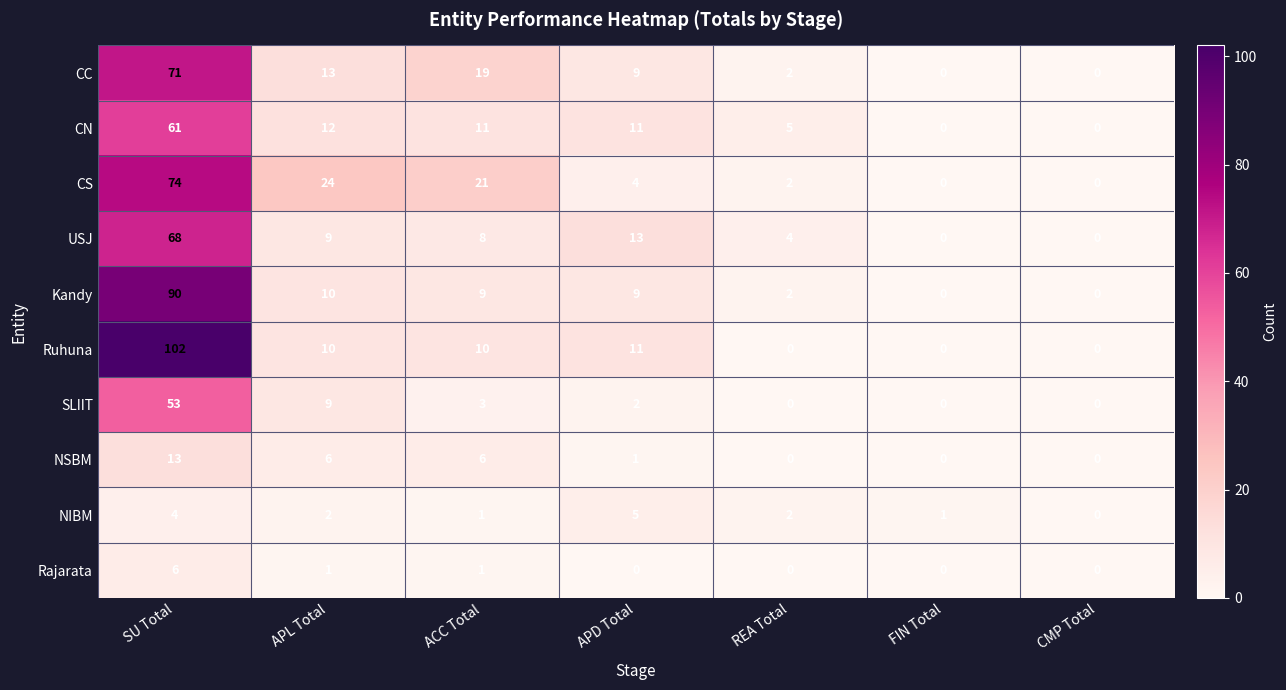

True or false: CS has a value of 38 at CMP Total.

False